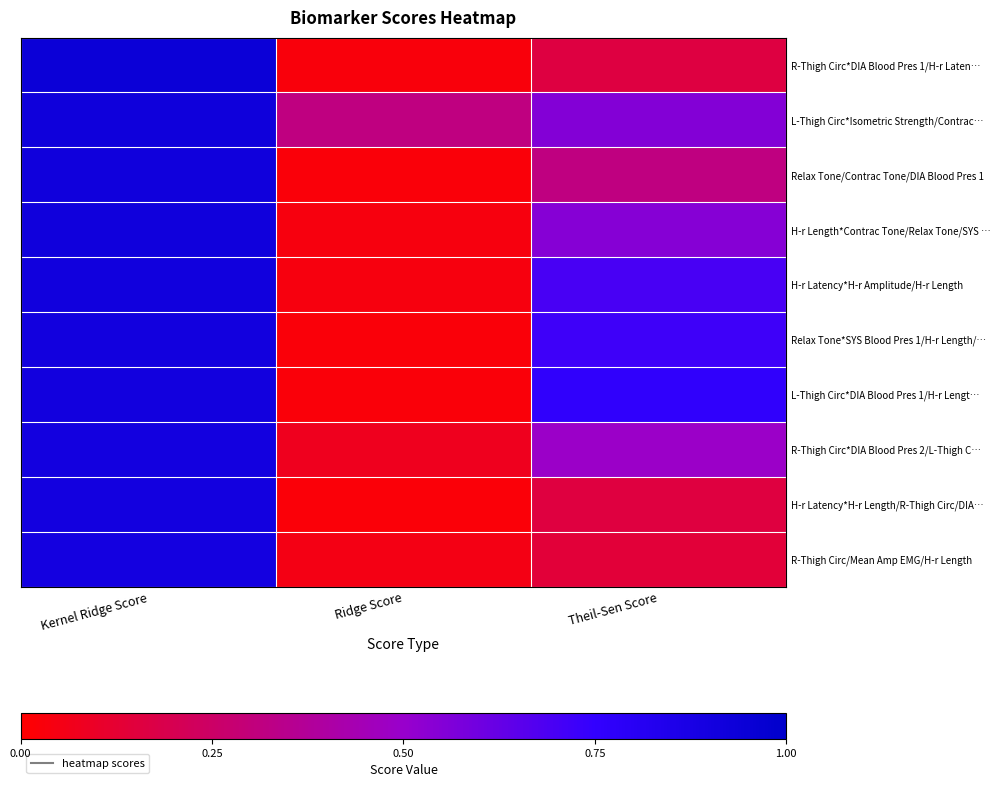

What is the difference between the highest and lowest values at Ridge Score?

0.3